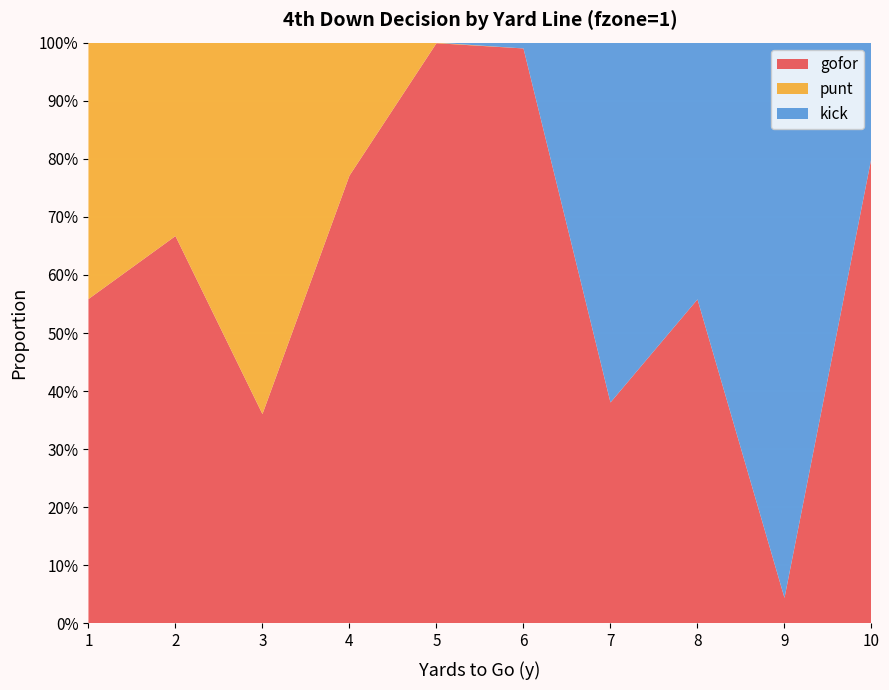

Reading right to left, what are all the values shown in this chart?

gofor: 10=0.8	9=0.0	8=0.6	7=0.4	6=1.0	5=1.0	4=0.8	3=0.4	2=0.7	1=0.6
punt: 10=0.0	9=0.0	8=0.0	7=0.0	6=0.0	5=0.0	4=0.2	3=0.6	2=0.3	1=0.4
kick: 10=0.2	9=1.0	8=0.4	7=0.6	6=0.0	5=0.0	4=0.0	3=0.0	2=0.0	1=0.0
fzone: 10=10.0	9=9.0	8=8.0	7=7.0	6=6.0	5=5.0	4=4.0	3=3.0	2=2.0	1=1.0